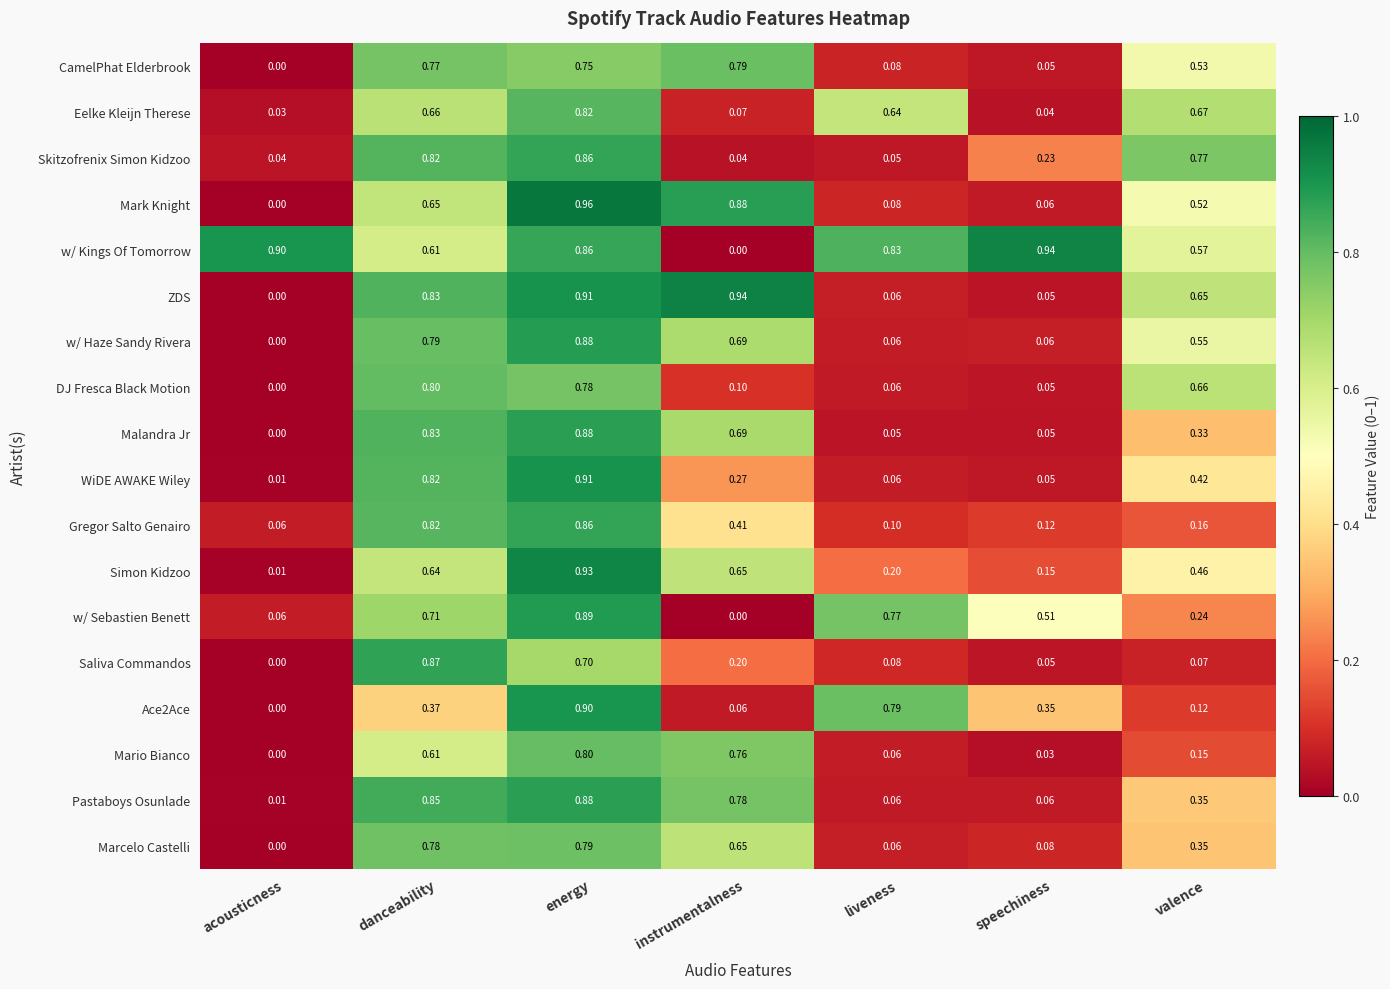

Between danceability and speechiness, which series saw the biggest shift?

Saliva Commandos